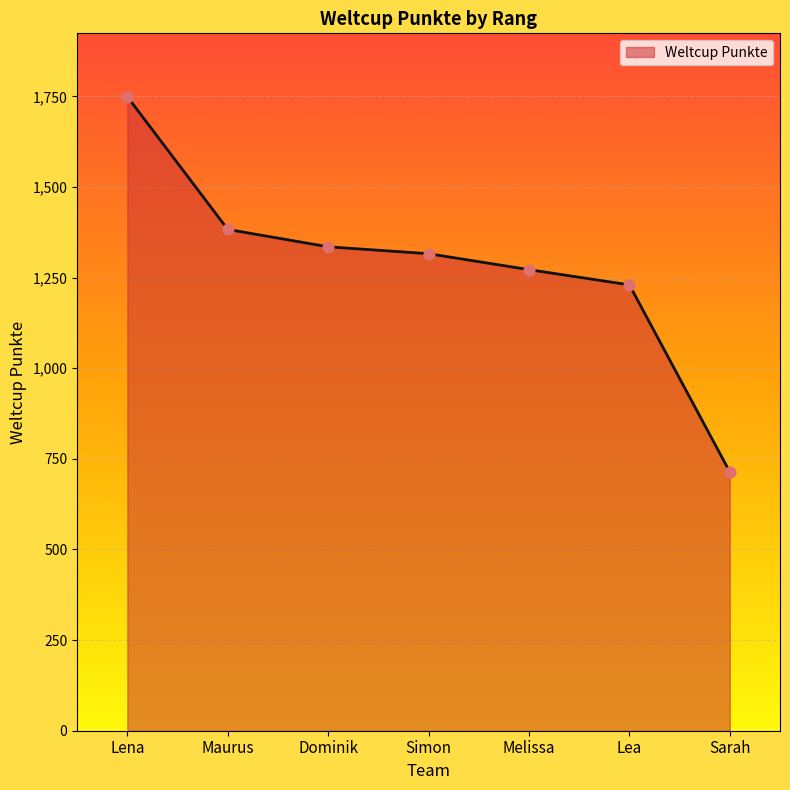

Approximately how many times larger is the value at Sarah compared to Melissa?

0.6